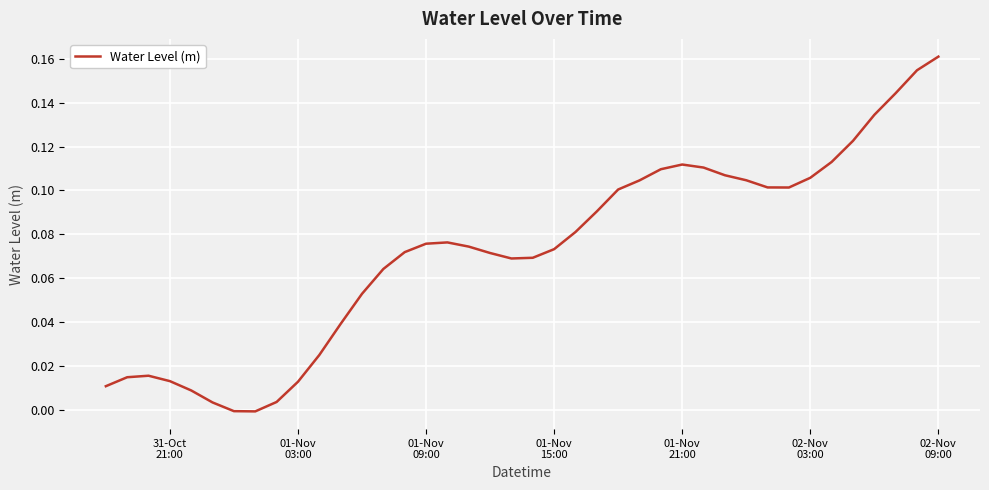

What is the maximum value shown in the chart?

0.2